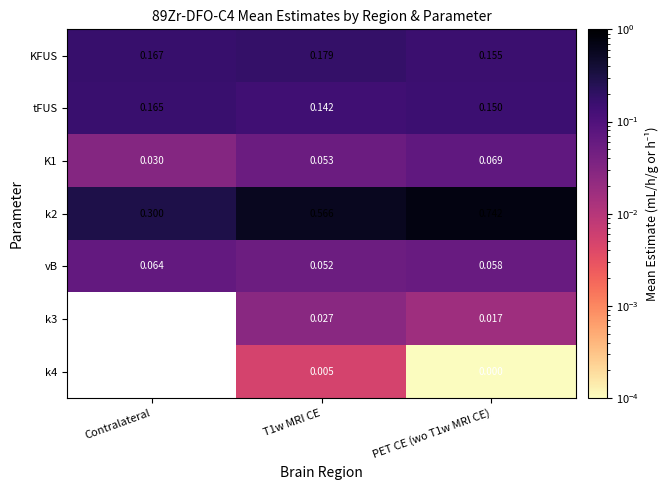

Where is K1 nearest to the value 0?

Contralateral